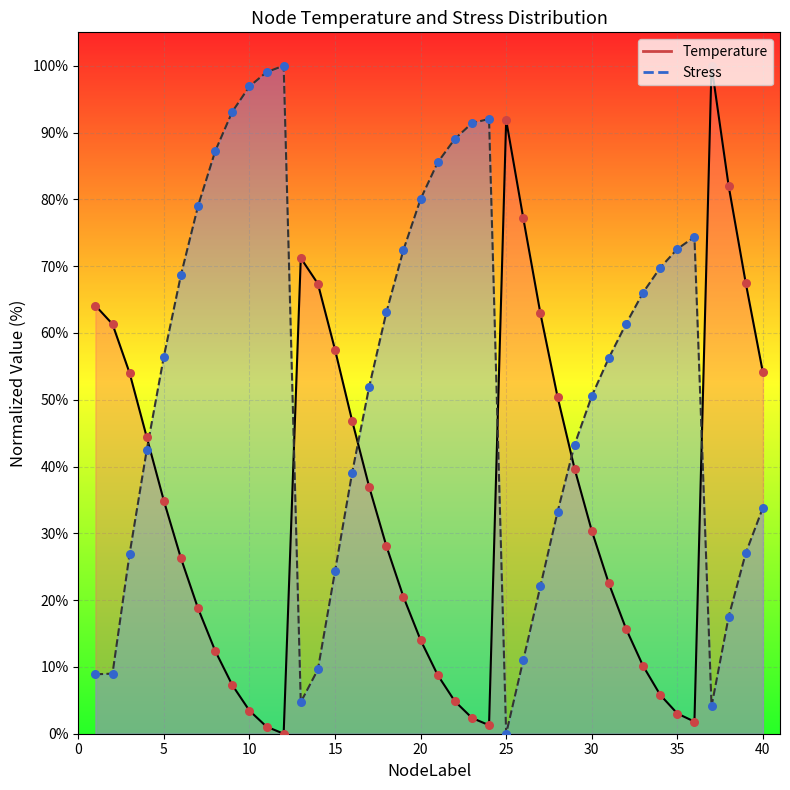

At how many categories does at least one series exceed 87?

10